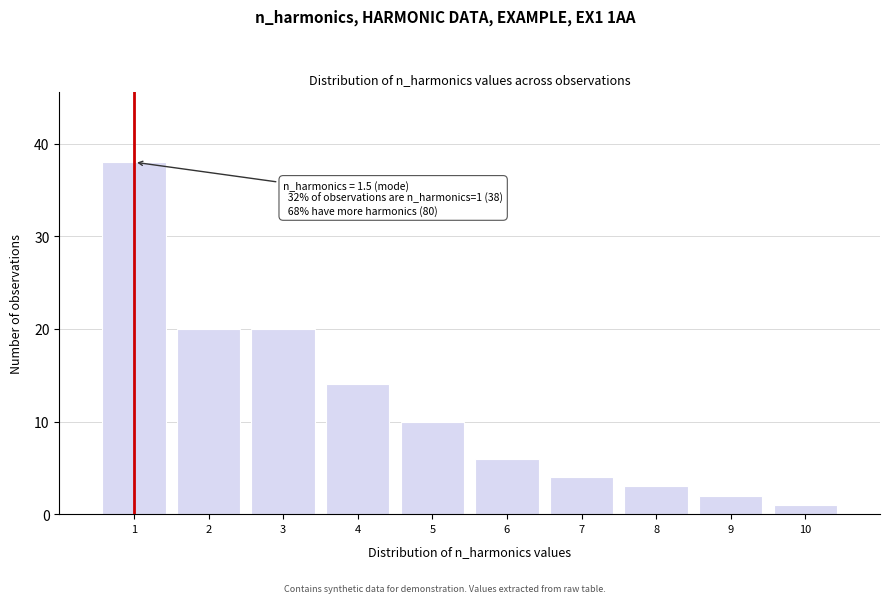

Reading right to left, list all the values displayed in this chart.

10=1	9=2	8=3	7=4	6=6	5=10	4=14	3=20	2=20	1=38